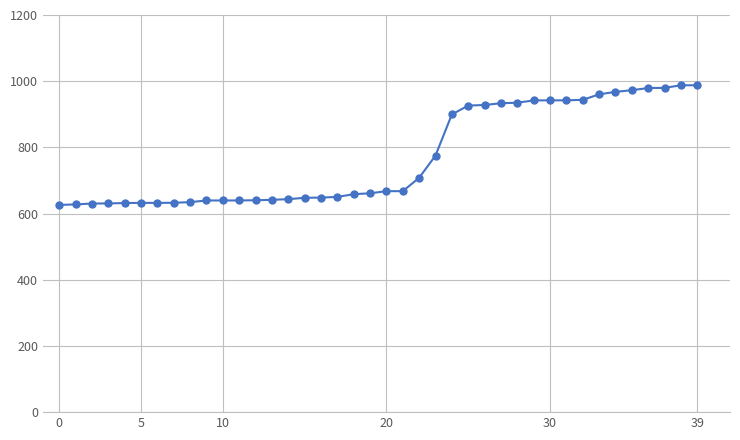

What is the smallest value displayed?

626.1